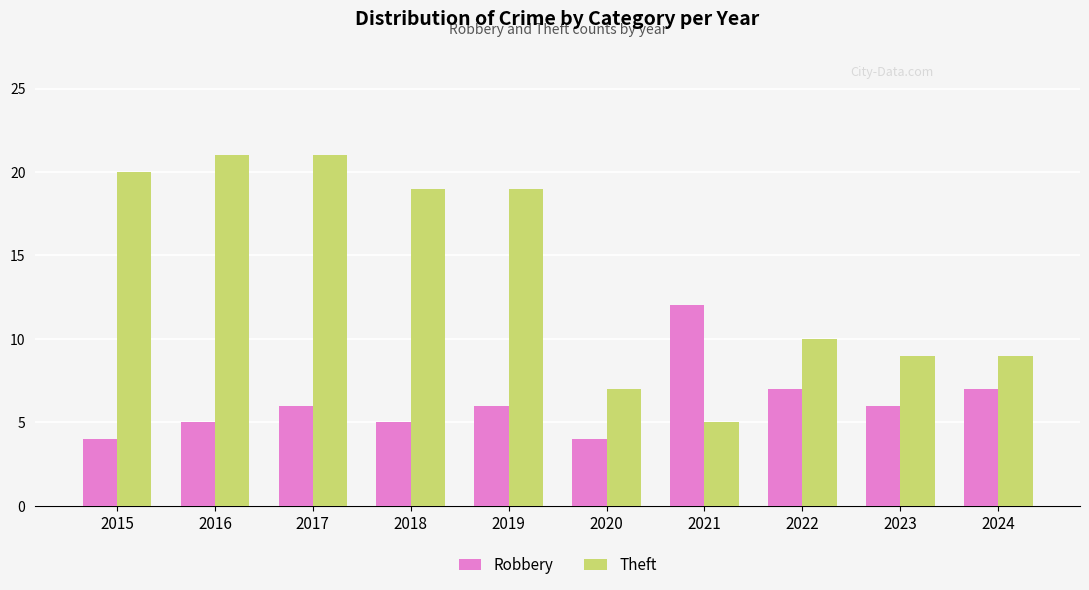

What is the maximum value for Theft?

21